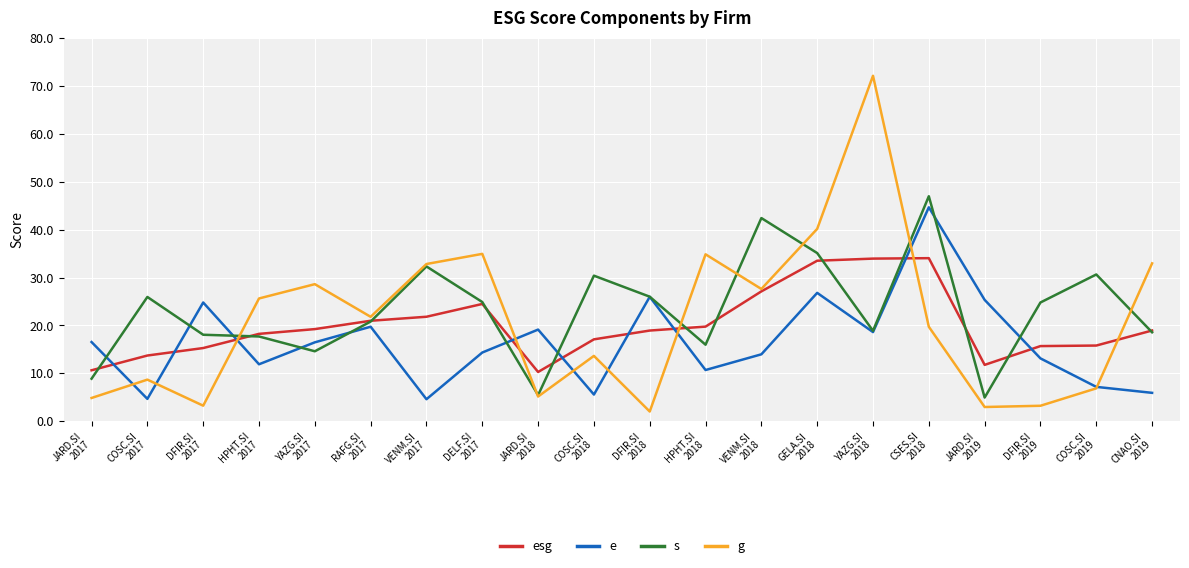

List the series in order of their peak value, highest first.

g, s, e, esg